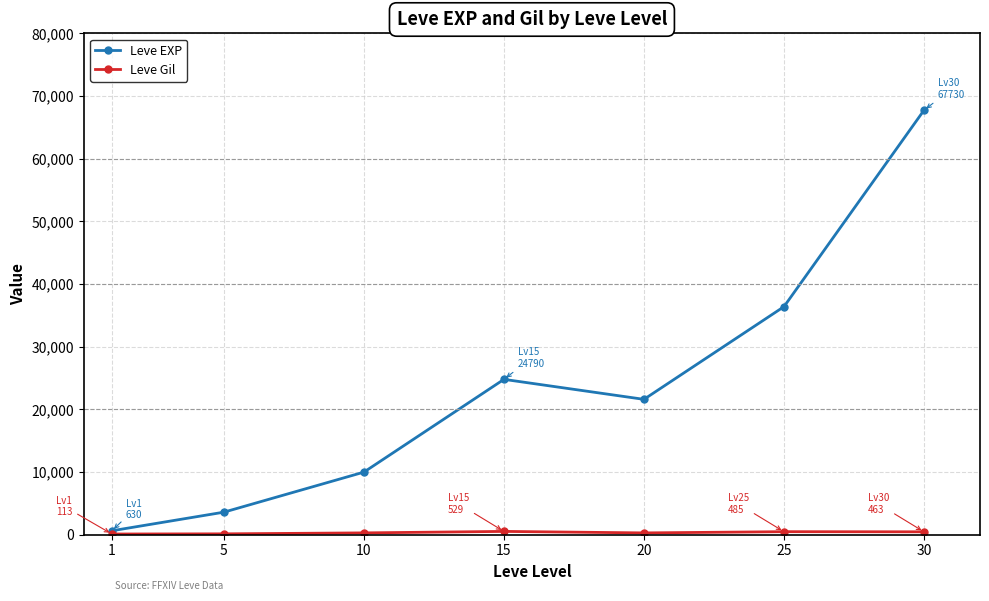

Does the chart have visible grid lines?

Yes